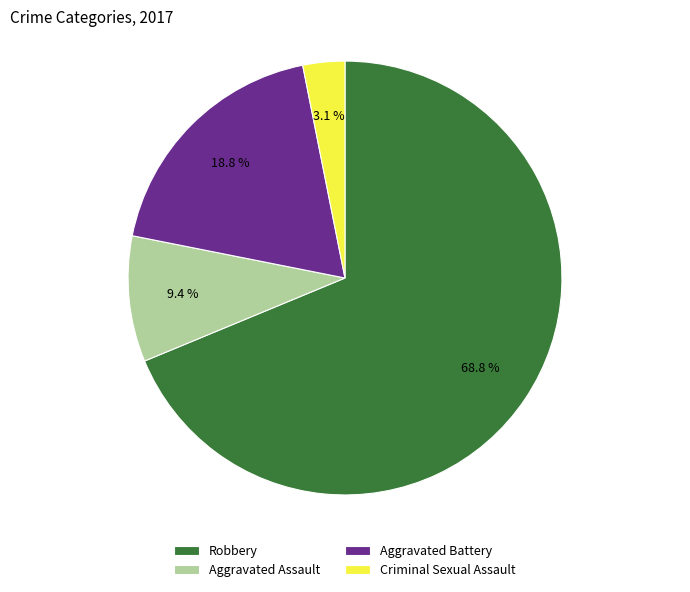

Is the sum of Criminal Sexual Assault and Aggravated Battery greater than half?

No